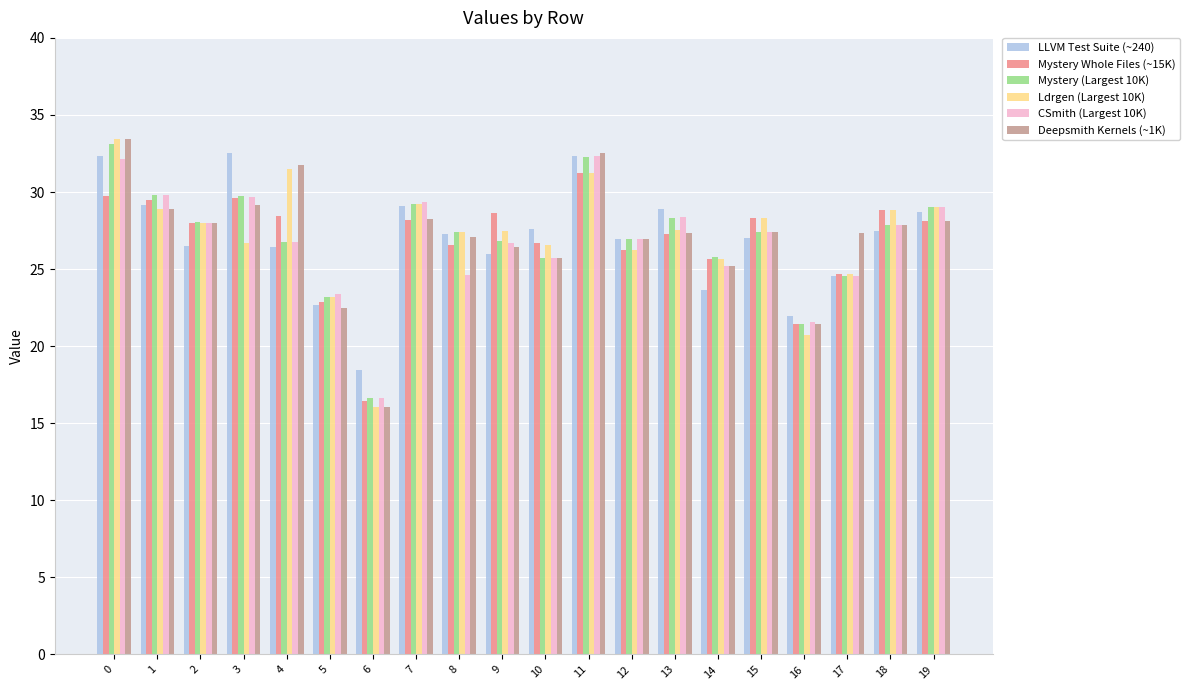

What is the value of the LLVM Test Suite (~240) bar at the 7th from the left?

18.5